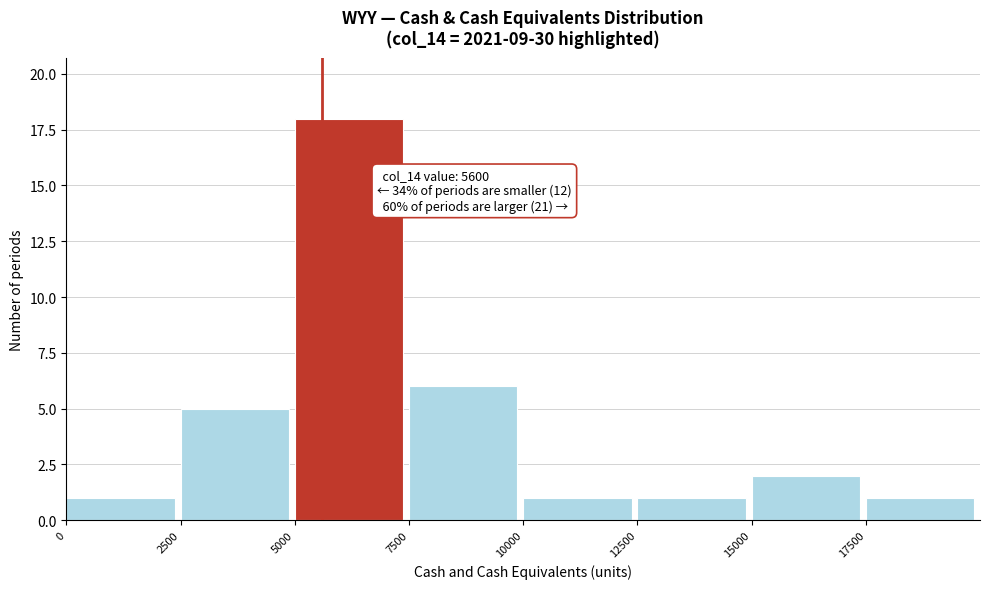

Which range on the x-axis has the tallest bar?

5000 to 7500